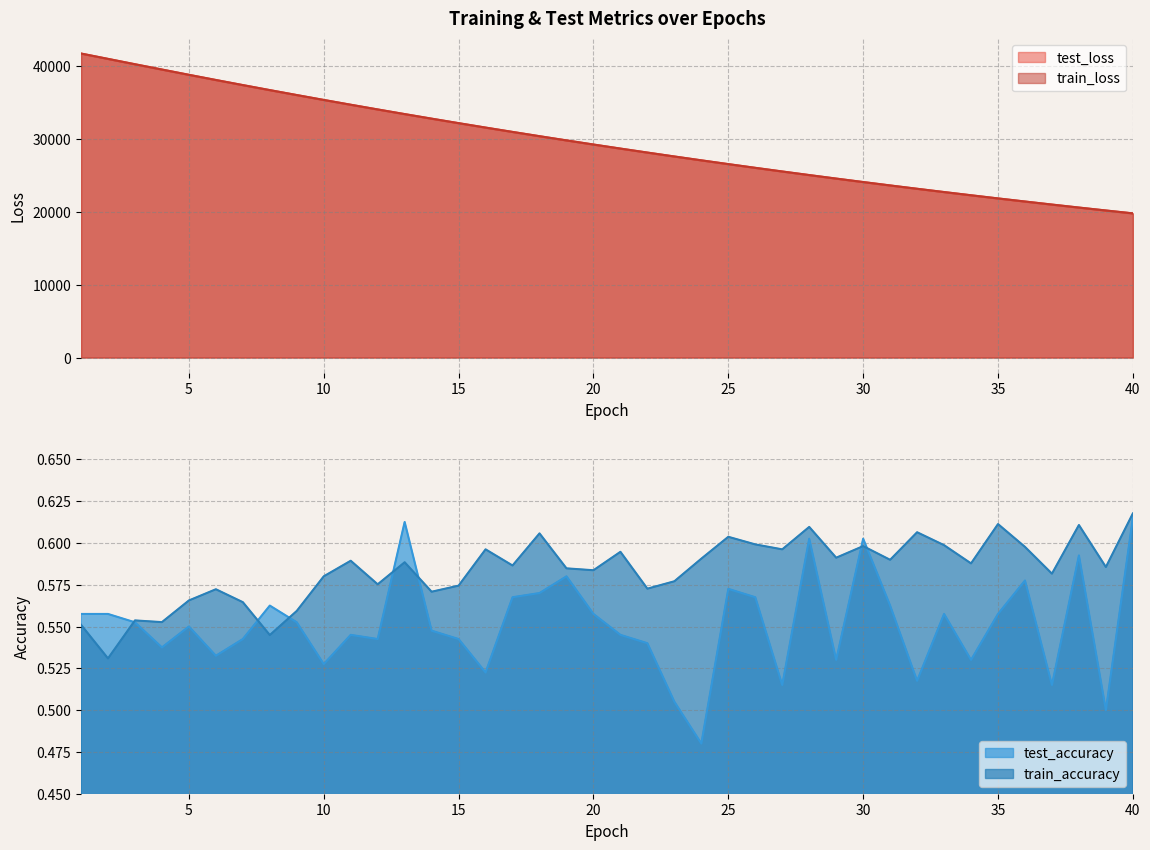

At which category is the sum across all series the highest?

1